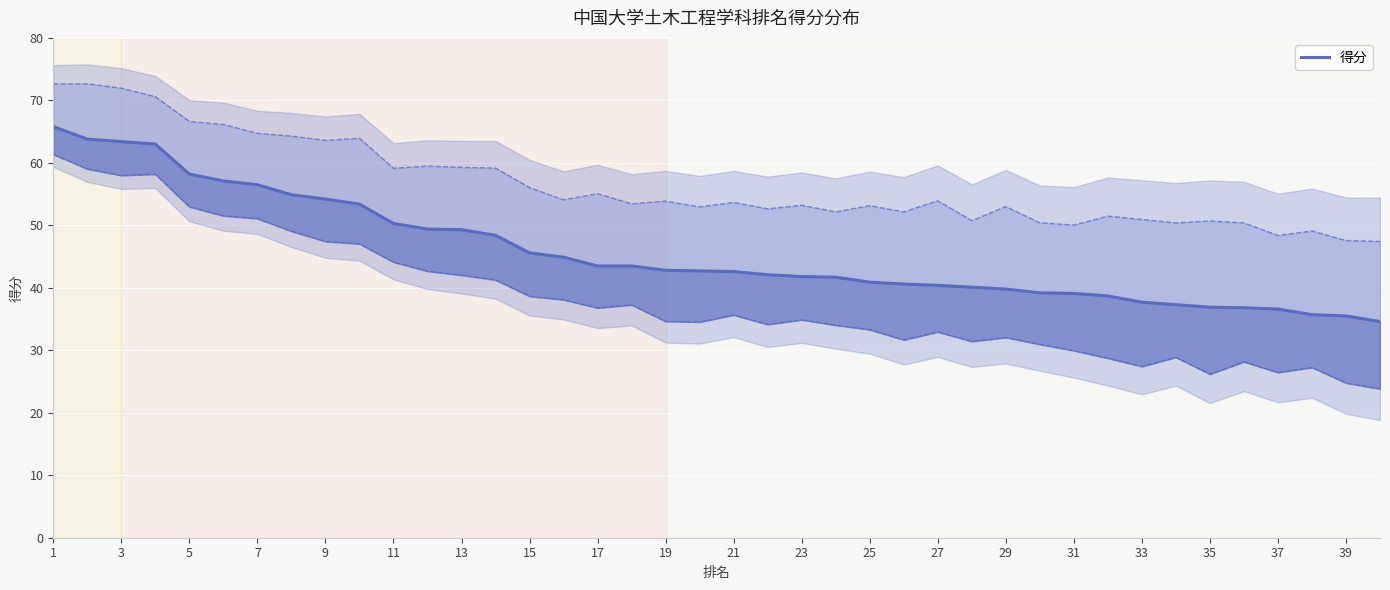

Approximately how many times larger is the value at 24 compared to 32?

1.1